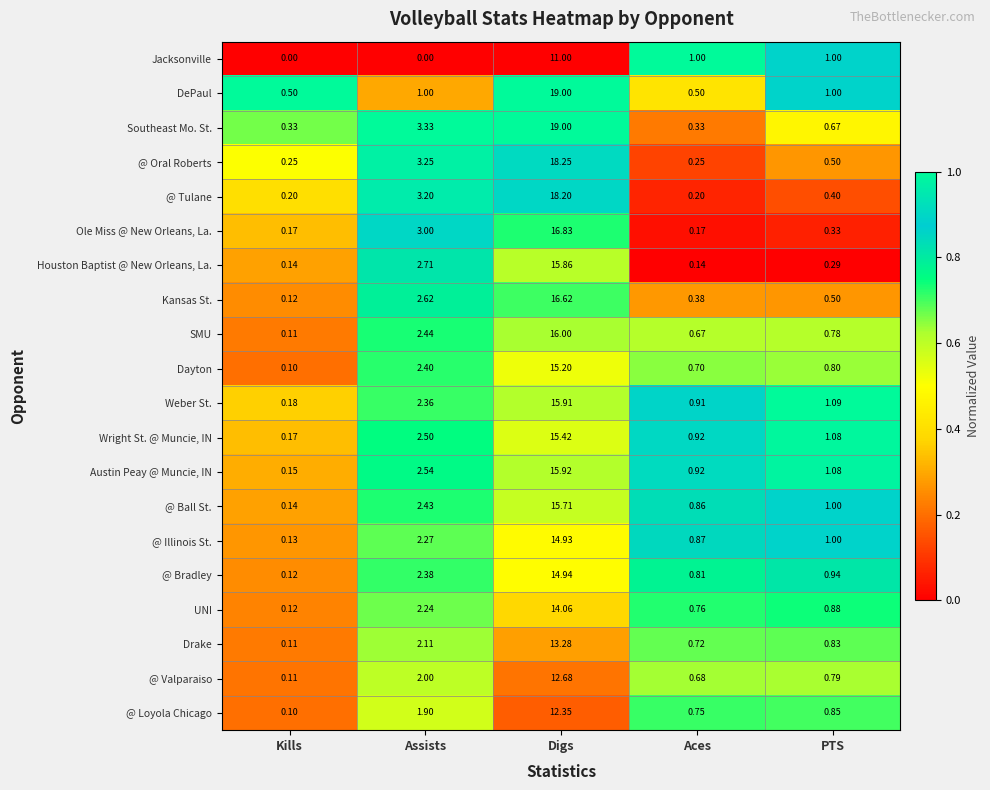

Where is @ Tulane nearest to the value 9?

Assists